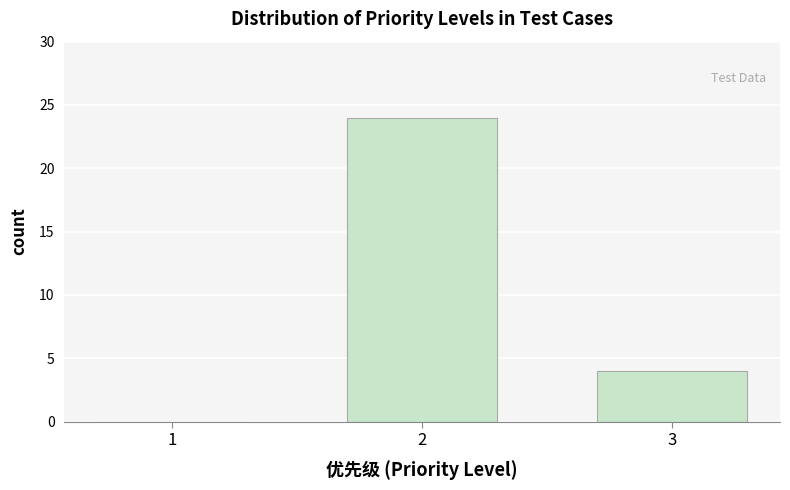

Reading left to right, transcribe all the data shown in this chart.

1=0	2=24	3=4